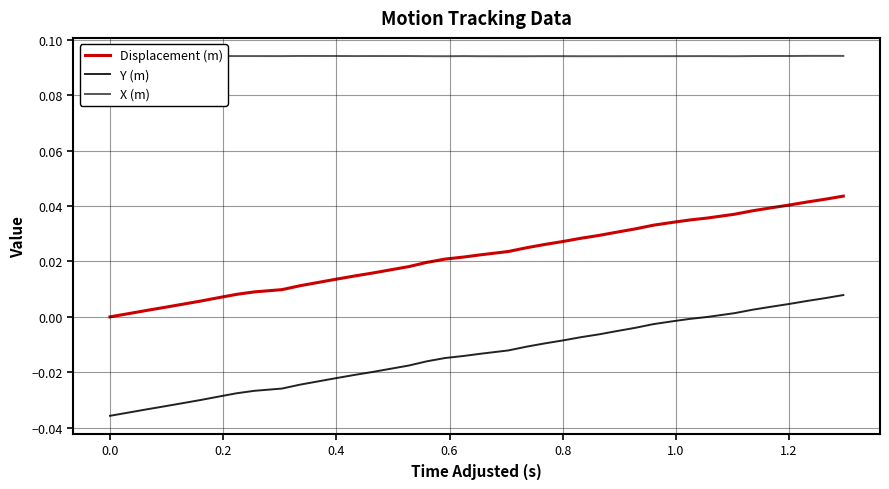

Reading left to right, list all the values displayed in this chart.

Displacement (m): 0.0	0.0	0.0	0.0	0.0	0.0	0.0	0.0	0.0	0.0	0.0	0.0	0.0	0.0	0.0	0.0	0.0	0.0	0.0	0.0	0.0	0.0	0.0	0.0	0.0	0.0	0.0	0.0	0.0	0.0	0.0	0.0	0.0	0.0	0.0	0.0	0.0	0.0	0.0	0.0
Y (m): -0.0	-0.0	-0.0	-0.0	-0.0	-0.0	-0.0	-0.0	-0.0	-0.0	-0.0	-0.0	-0.0	-0.0	-0.0	-0.0	-0.0	-0.0	-0.0	-0.0	-0.0	-0.0	-0.0	-0.0	-0.0	-0.0	-0.0	-0.0	-0.0	-0.0	-0.0	-0.0	-0.0	0.0	0.0	0.0	0.0	0.0	0.0	0.0
X (m): 0.1	0.1	0.1	0.1	0.1	0.1	0.1	0.1	0.1	0.1	0.1	0.1	0.1	0.1	0.1	0.1	0.1	0.1	0.1	0.1	0.1	0.1	0.1	0.1	0.1	0.1	0.1	0.1	0.1	0.1	0.1	0.1	0.1	0.1	0.1	0.1	0.1	0.1	0.1	0.1